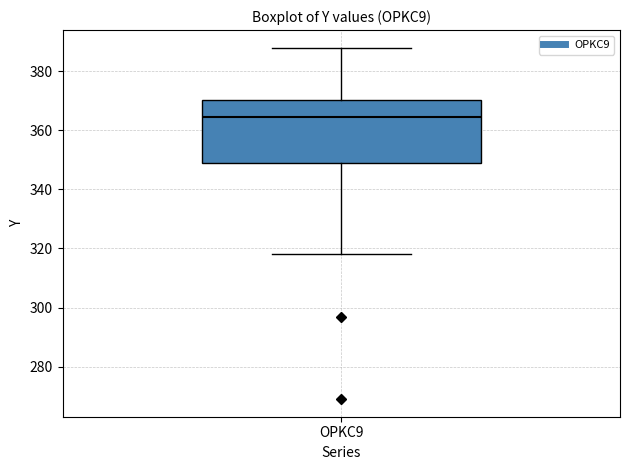

Where does the lower whisker of the box for OPKC9 end on the y-axis? The values are not printed on the chart, so give them approximately, as read against the axis.

318